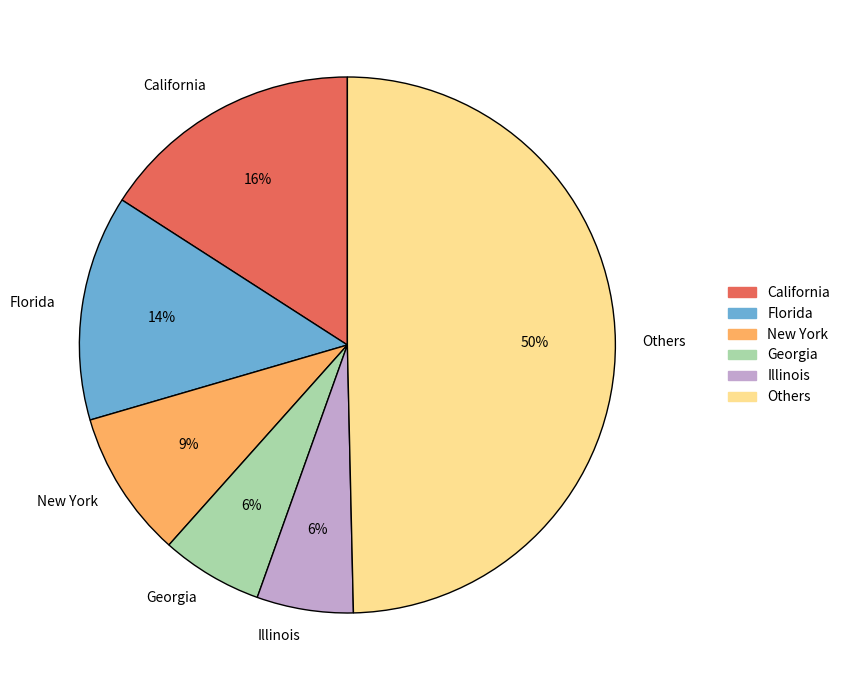

True or false: California accounts for 16% of the total.

True